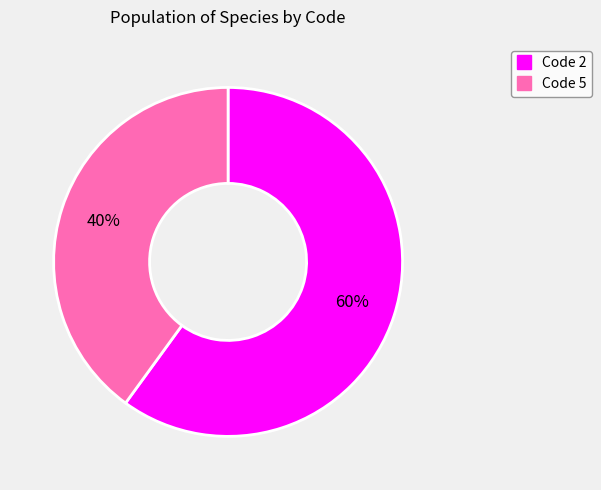

Is there a majority slice in this chart?

Yes